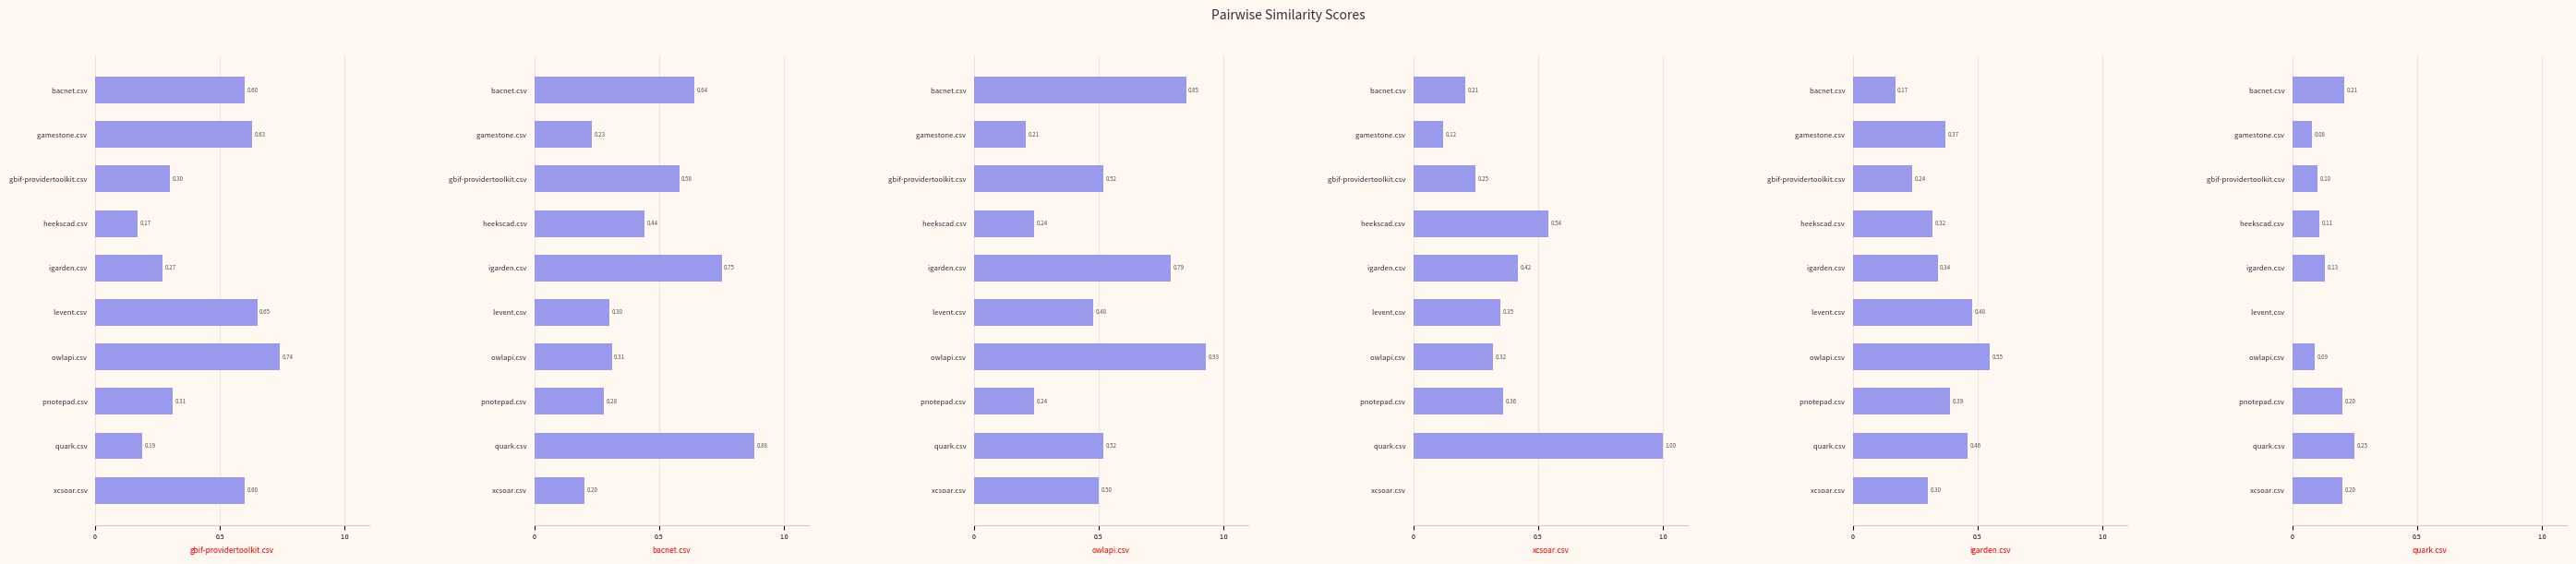

What is the approximate value of gbif-providertoolkit.csv at gbif-providertoolkit.csv?

0.3